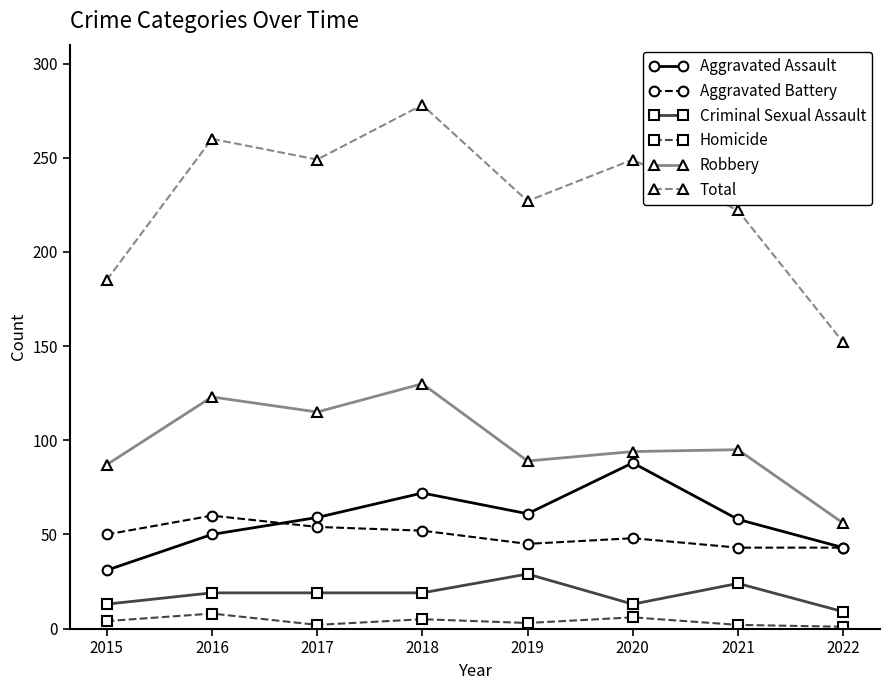

What is the average value of the Total series?

228